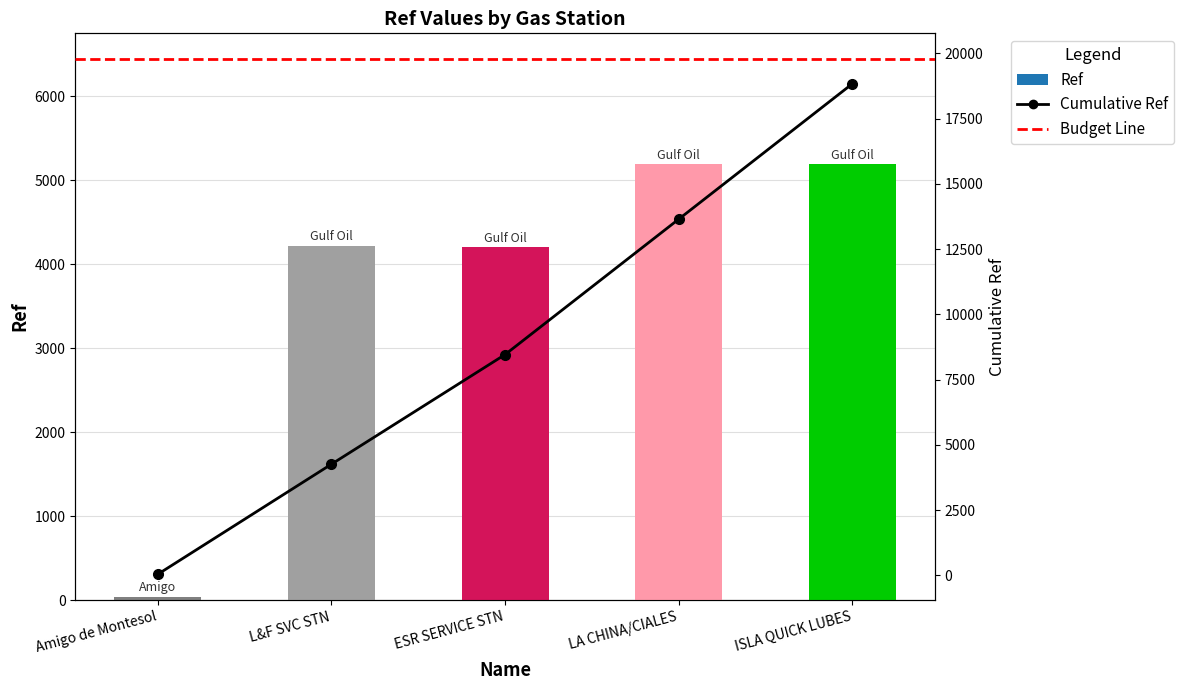

Reading left to right, transcribe all the data shown in this chart.

37	4220	4203	5190	5191